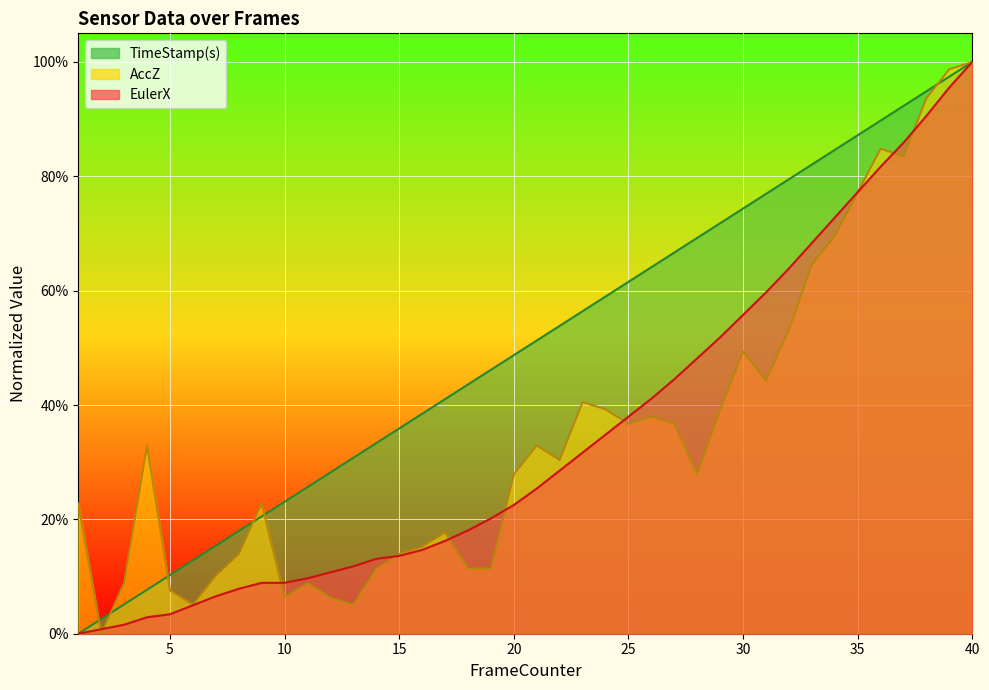

What are all the series names shown in the legend?

EulerX, AccZ, TimeStamp(s)